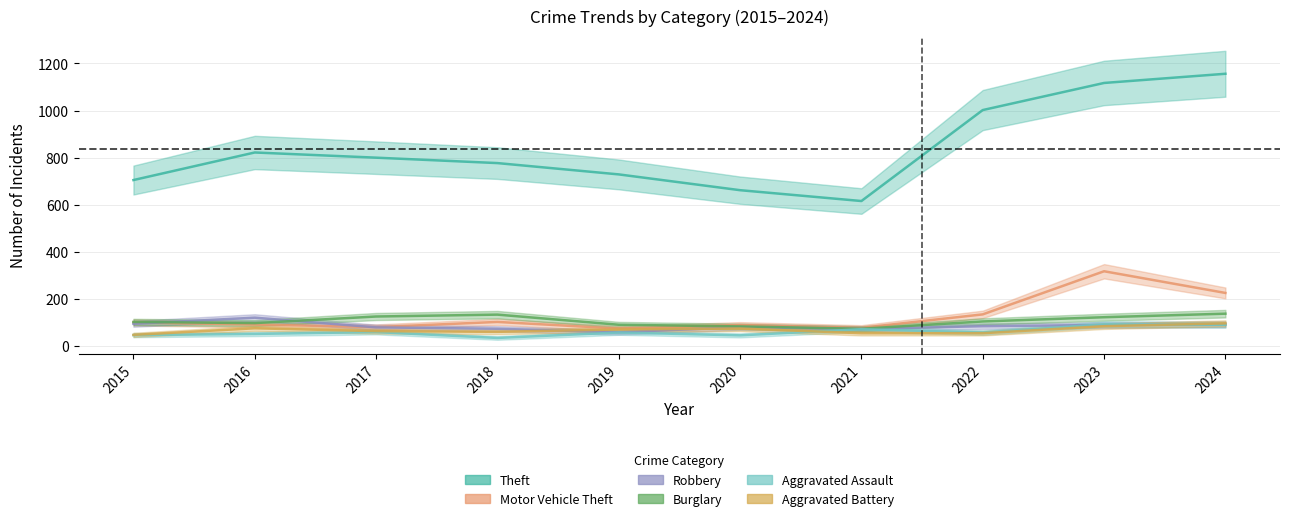

Is it true that Robbery equals 164 at 2016?

False